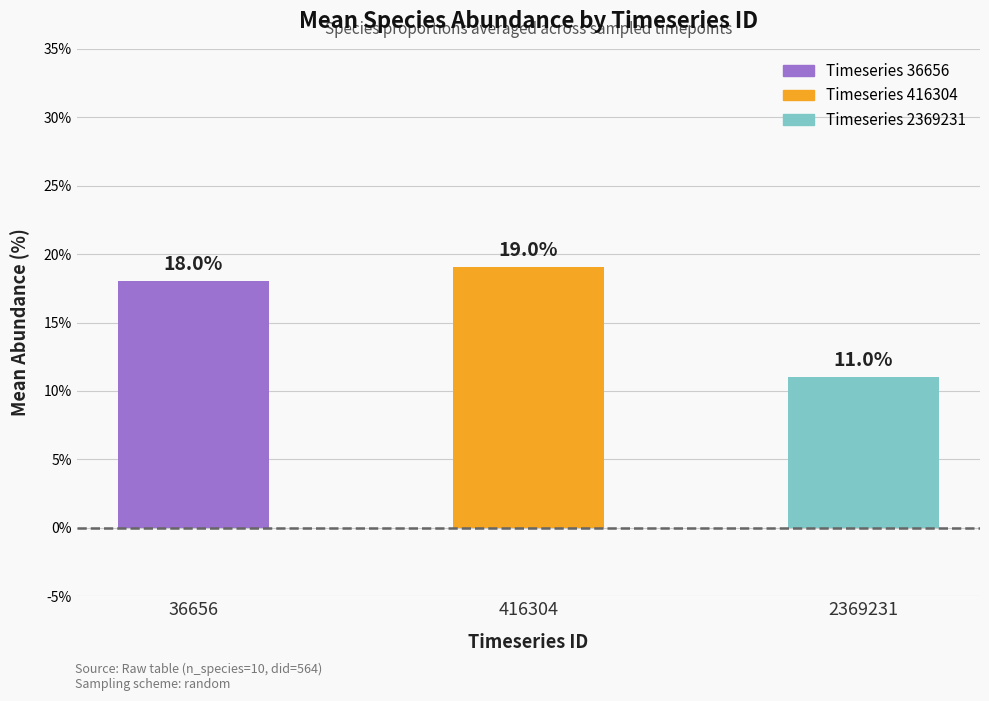

Does the chart contain any negative values?

No